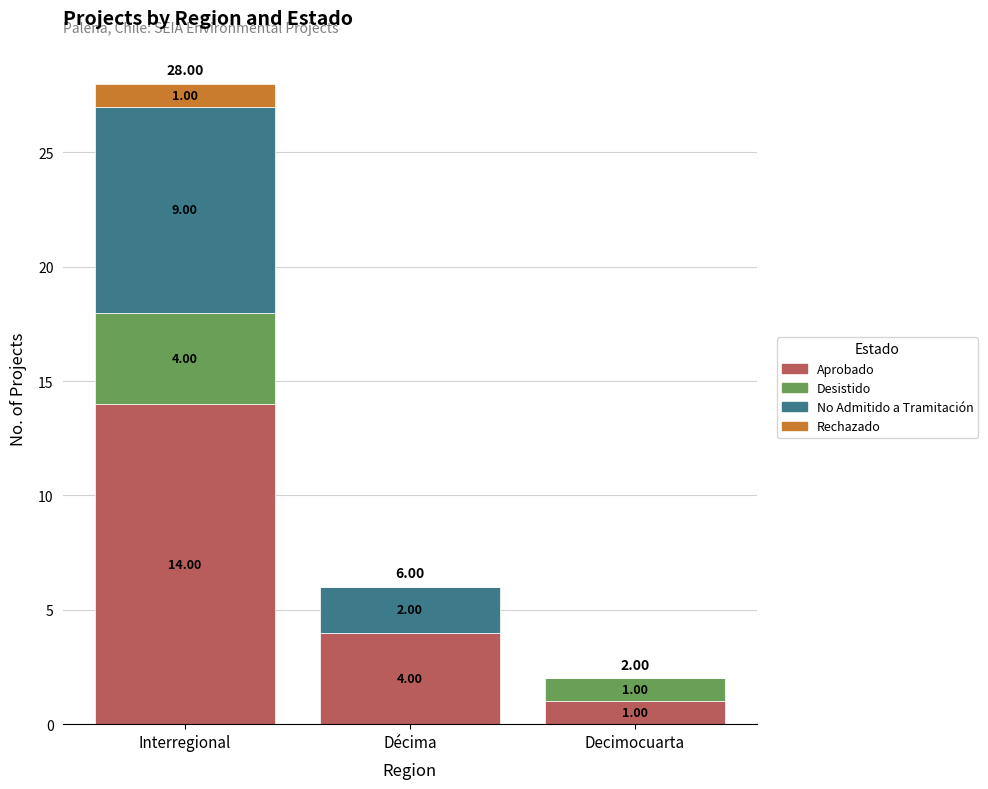

What is the sum of the Aprobado values at Décima and Interregional?

18